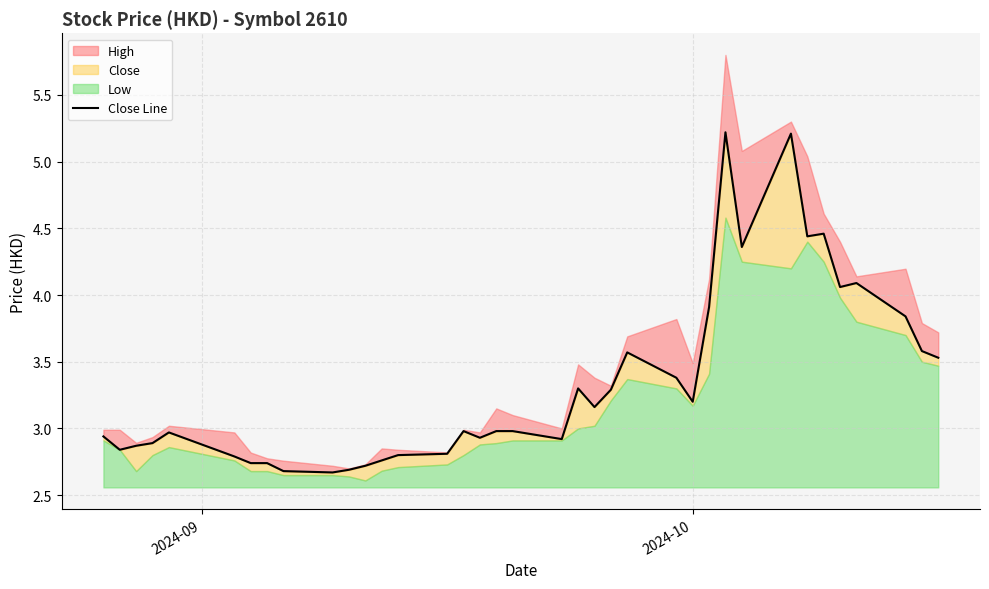

True or false: the data has more than 2 interior local peaks.

True